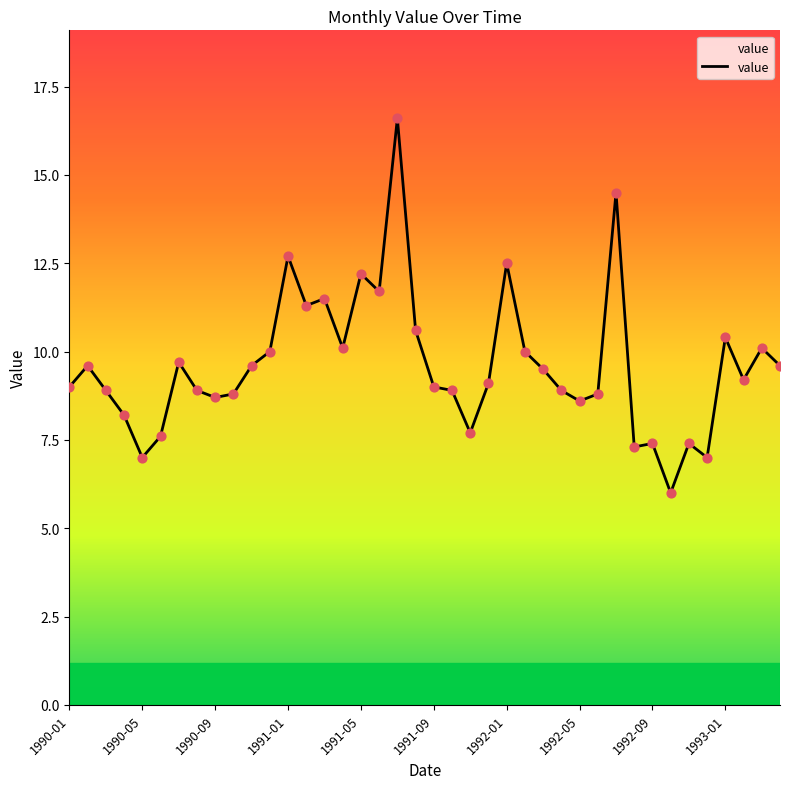

What is the maximum value shown in the chart?

16.6